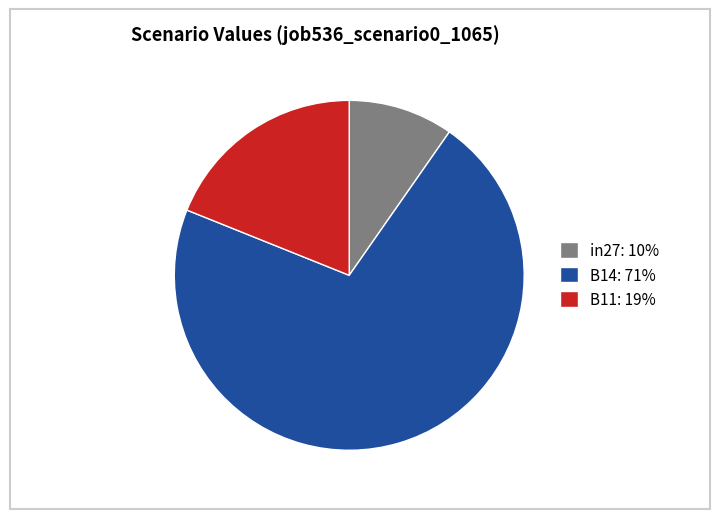

Is the sum of B14: 71% and in27: 10% greater than half?

Yes